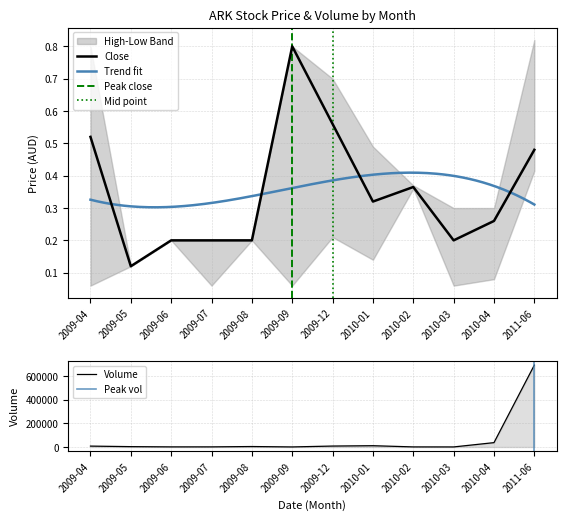

What is the value of the low point at the 2nd from the left?

0.1